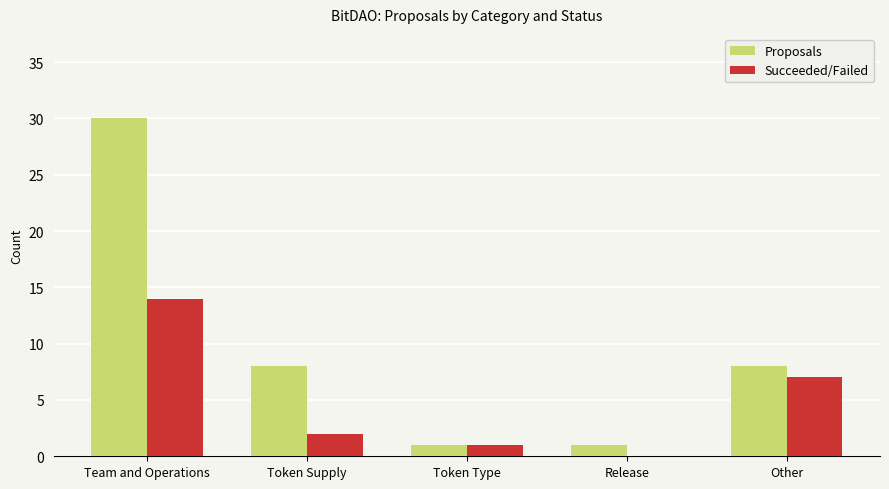

At which category is the sum across all series the highest?

Team and Operations